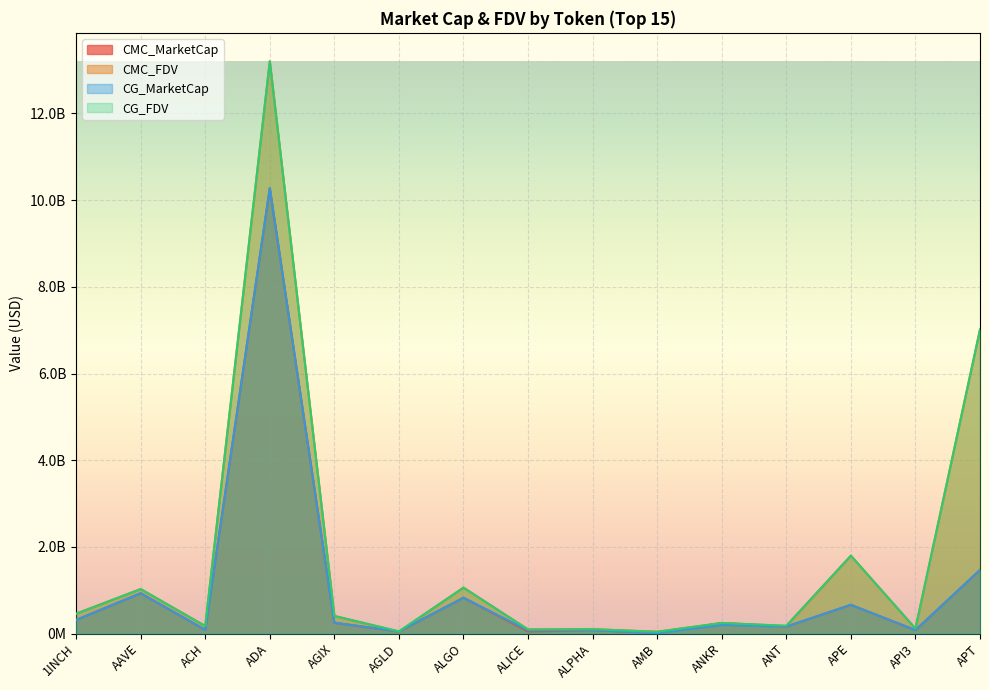

Where is the first local minimum for CG_FDV?

ACH